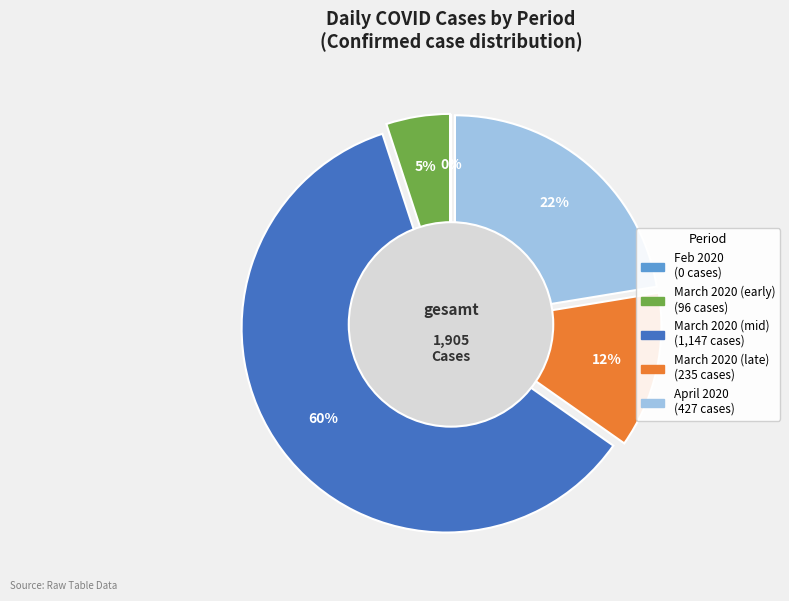

The 3 slice represents 8% of the pie. True or false?

False